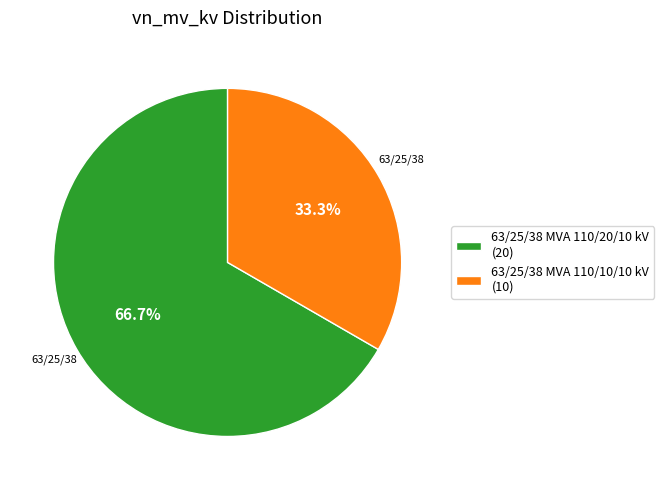

Combined, what portion of the pie is 63/25/38 MVA 110/10/10 kV and 63/25/38 MVA 110/20/10 kV?

100.0%